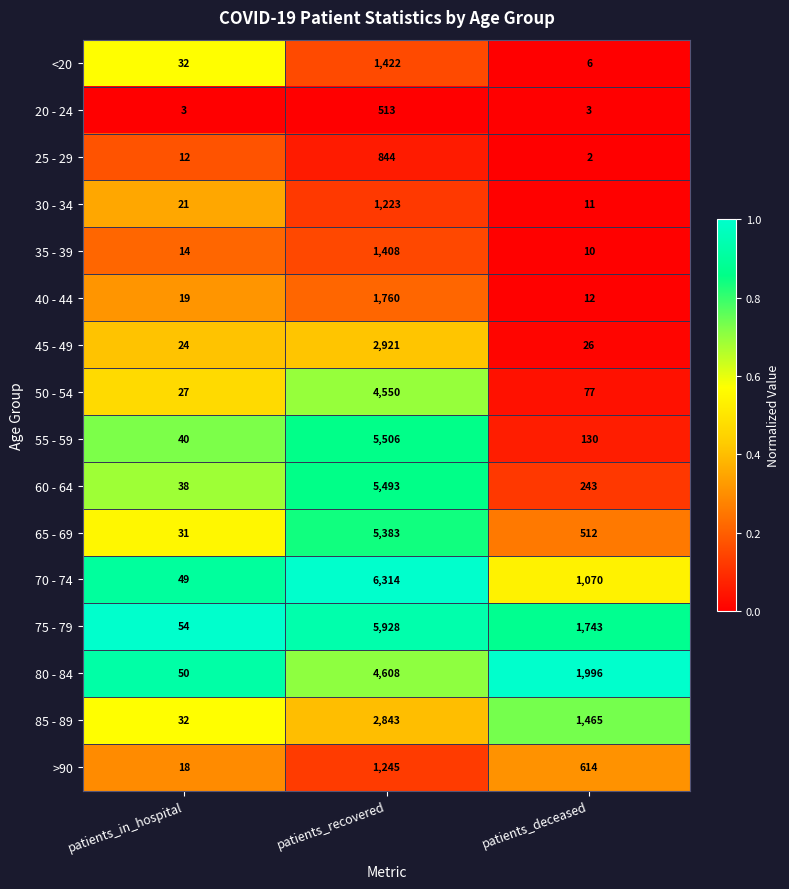

Rank the series by their maximum value, from highest to lowest.

70 - 74, 75 - 79, 55 - 59, 60 - 64, 65 - 69, 80 - 84, 50 - 54, 45 - 49, 85 - 89, 40 - 44, <20, 35 - 39, >90, 30 - 34, 25 - 29, 20 - 24